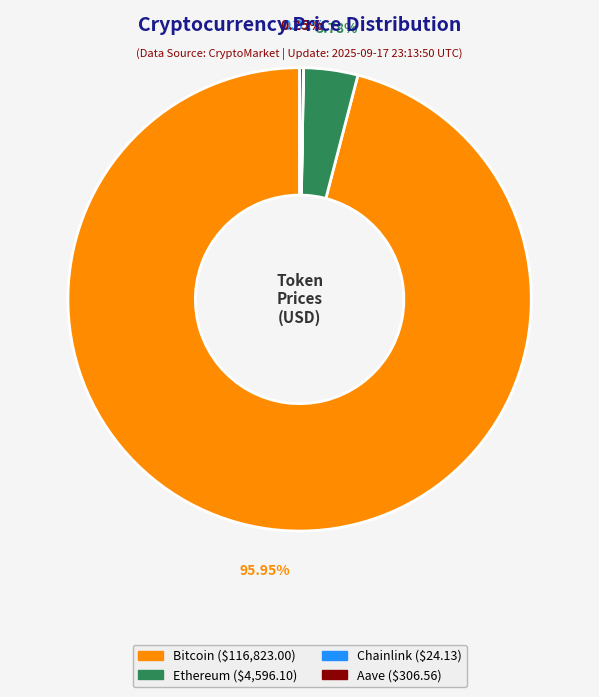

To the nearest percent, what portion does Ethereum represent?

4%